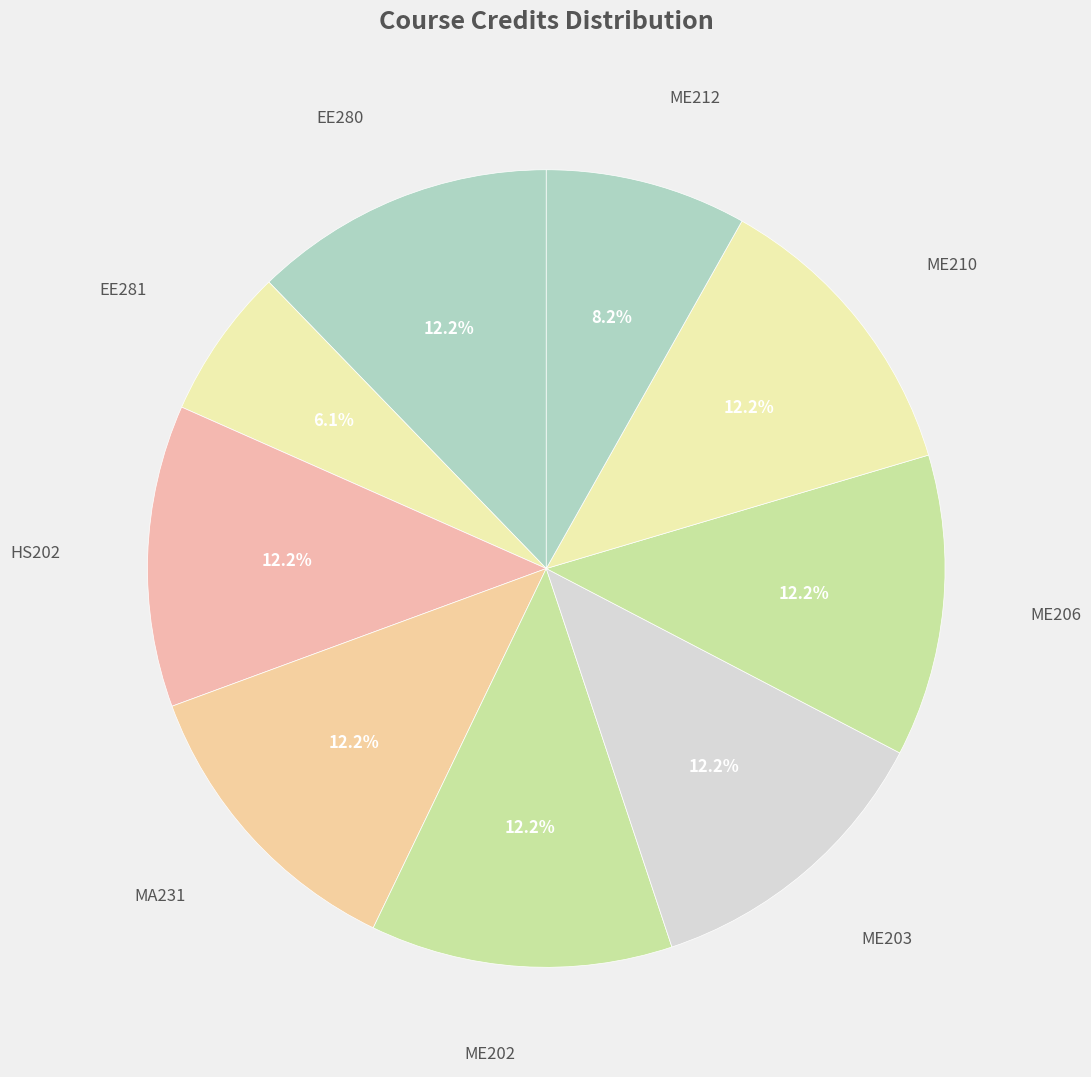

To the nearest percent, what portion does EE281 represent?

6%